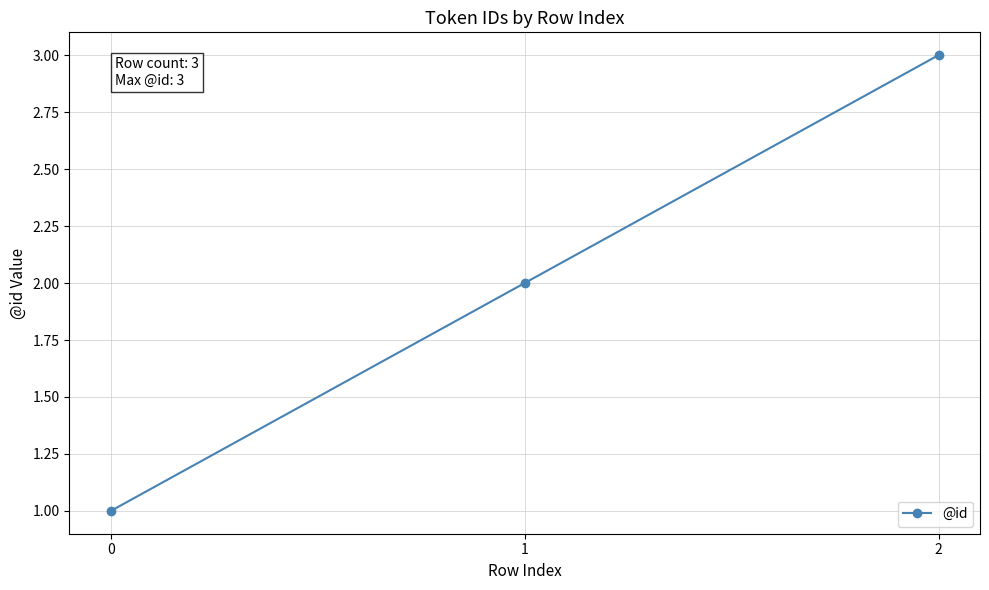

Where is the data nearest to the value 2?

1